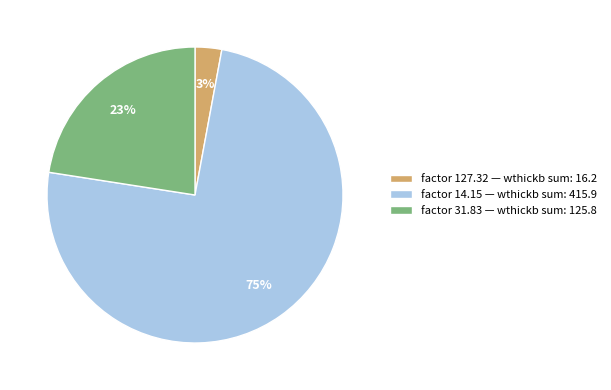

Which category accounts for the majority?

factor 14.15 — wthickb sum: 415.9